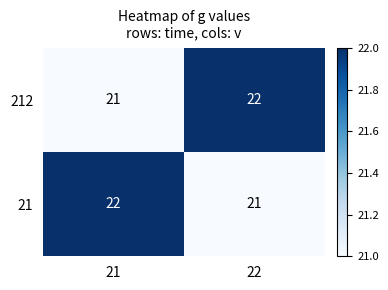

How many distinct data groups are displayed?

2